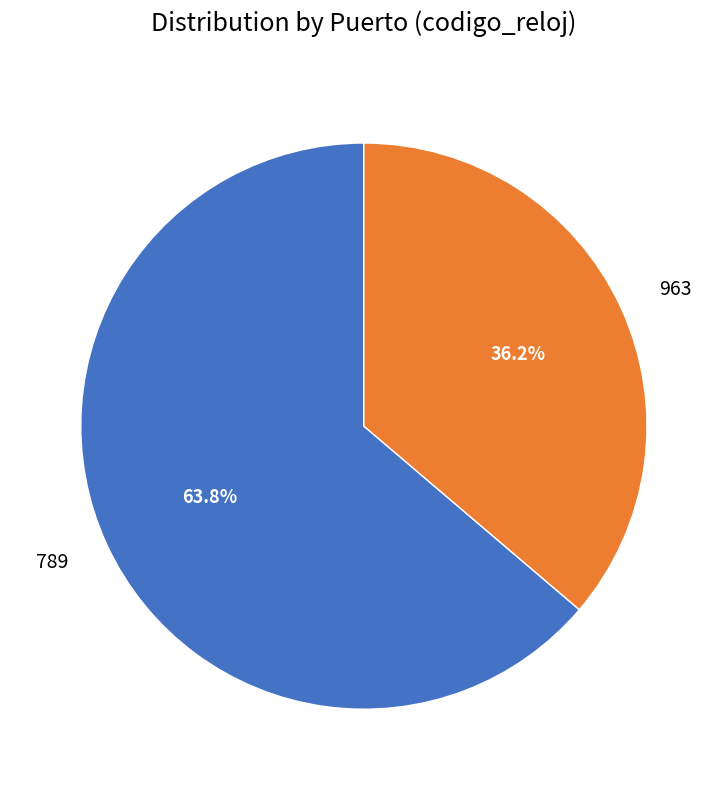

Is there any slice that represents more than half of the pie?

Yes